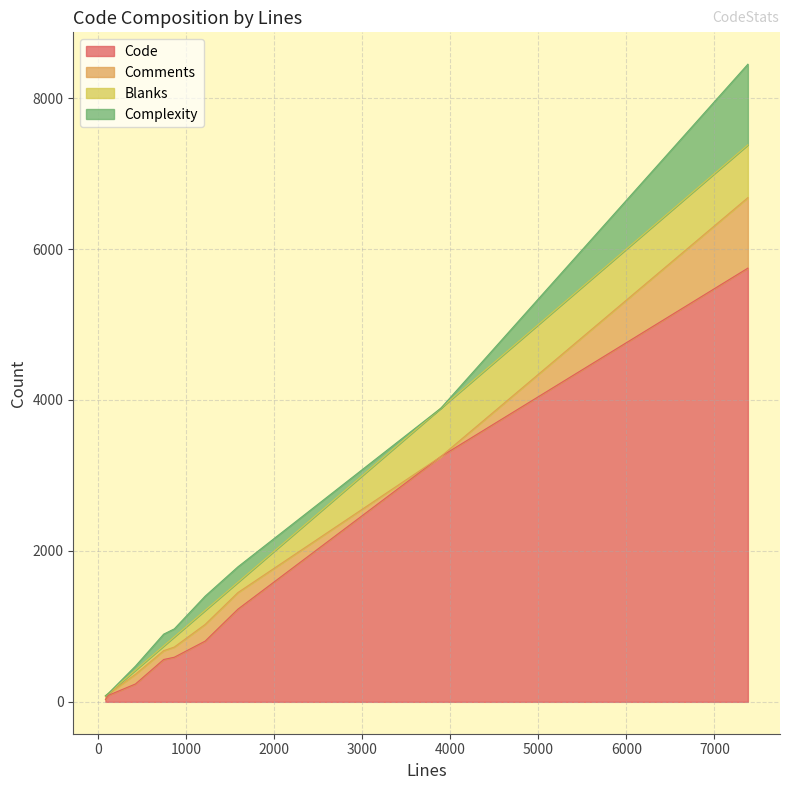

Which category has the highest value in the Blanks series?

7381